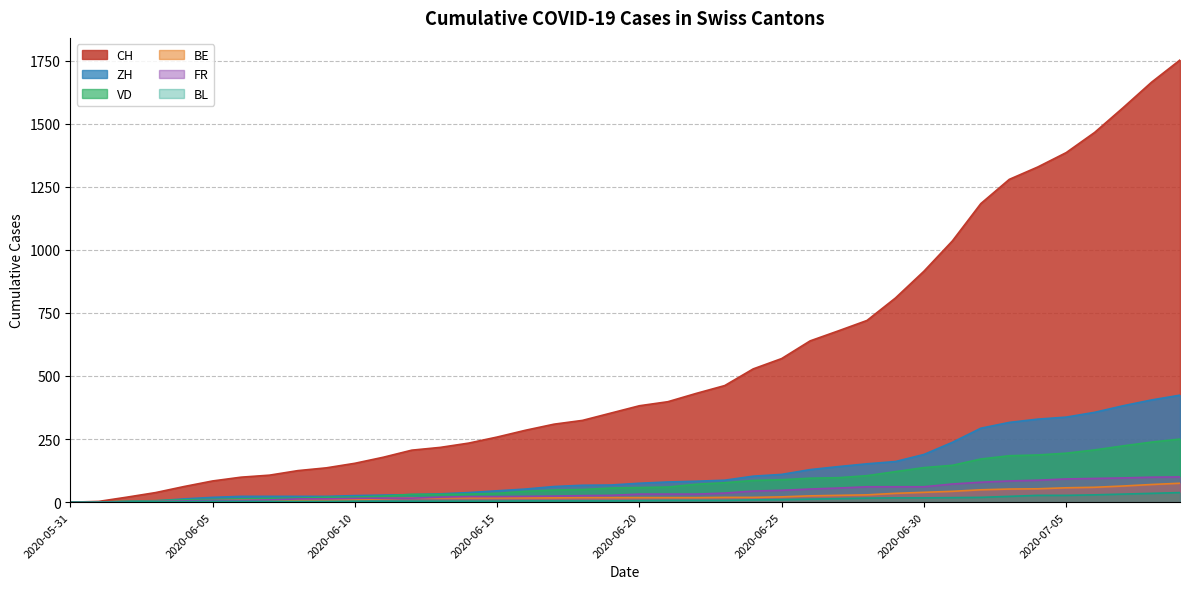

Where is BE nearest to the value 37?

2020-06-29